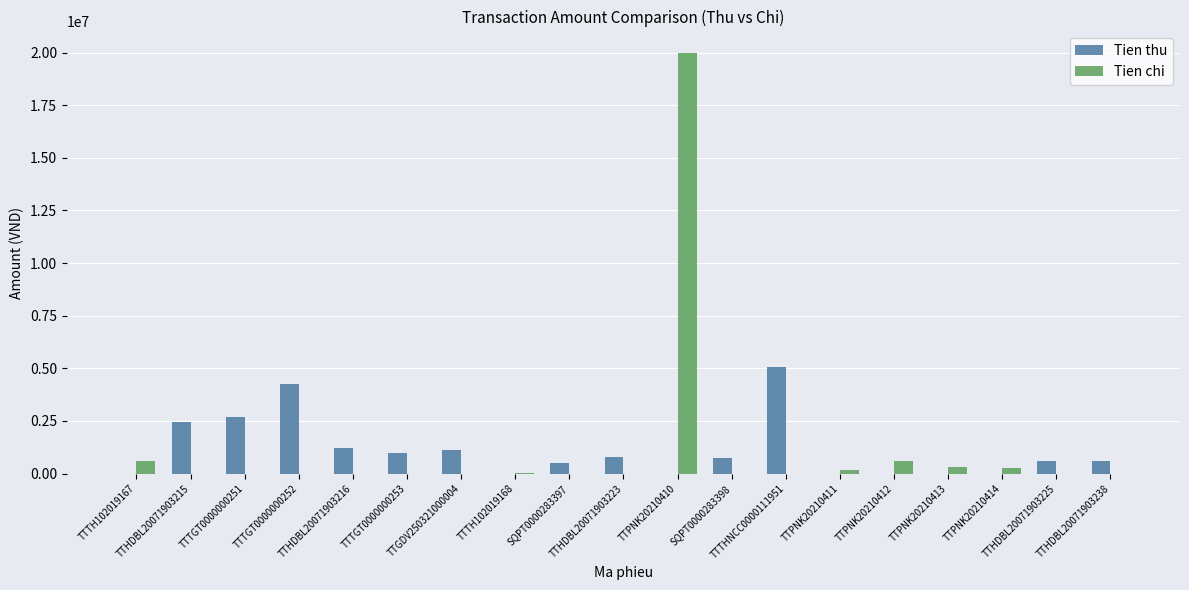

What is the difference between the Tien chi values at TTHDBL20071903223 and TTPNK20210411?

170000